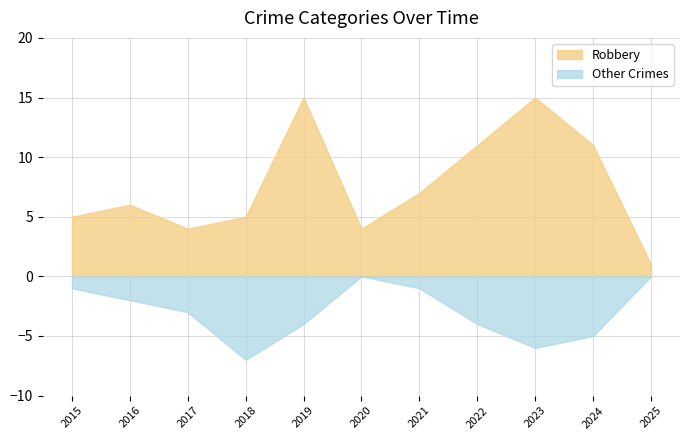

Count the number of categories in the chart.

11